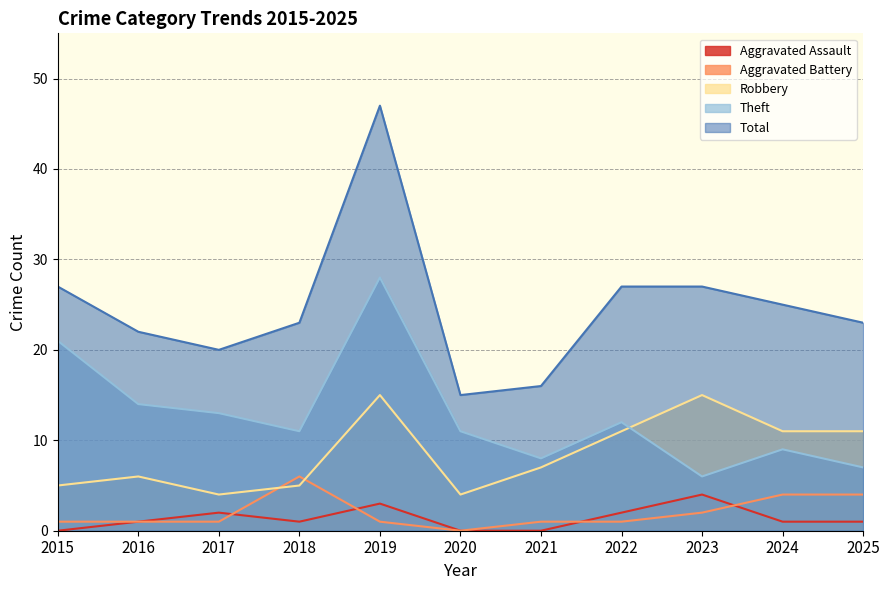

Is the value of Aggravated Battery at 2018 greater than the value of Total at 2022?

No